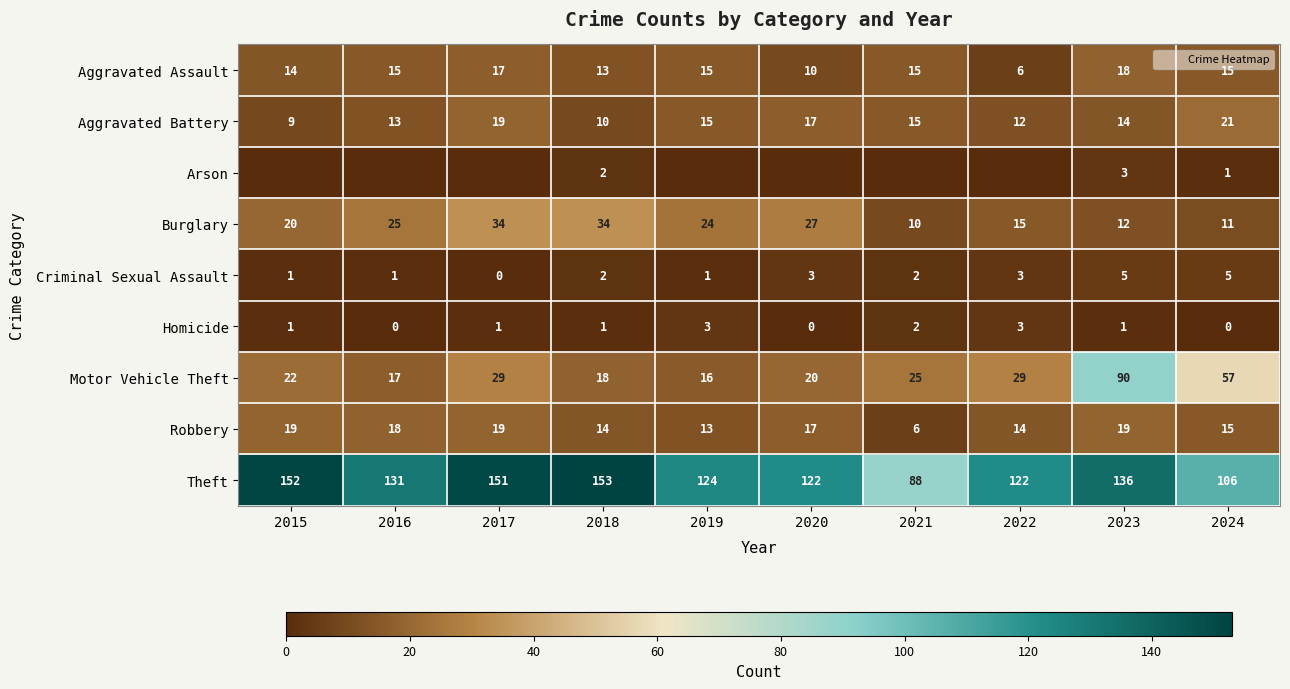

Is it true that Aggravated Assault equals 13 at 2018?

True